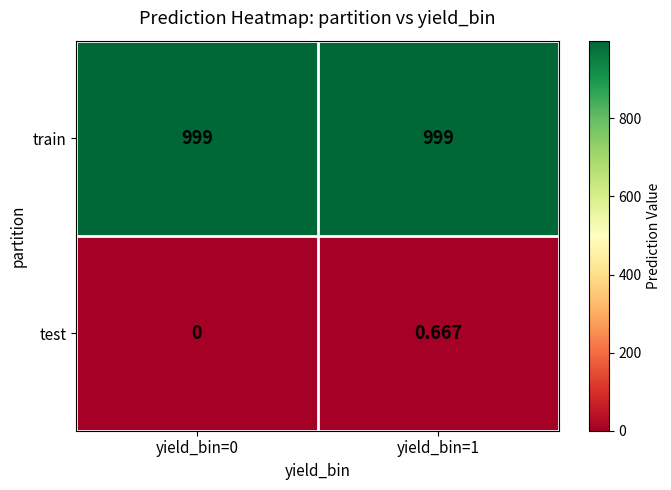

Which series has the largest range (max minus min)?

test